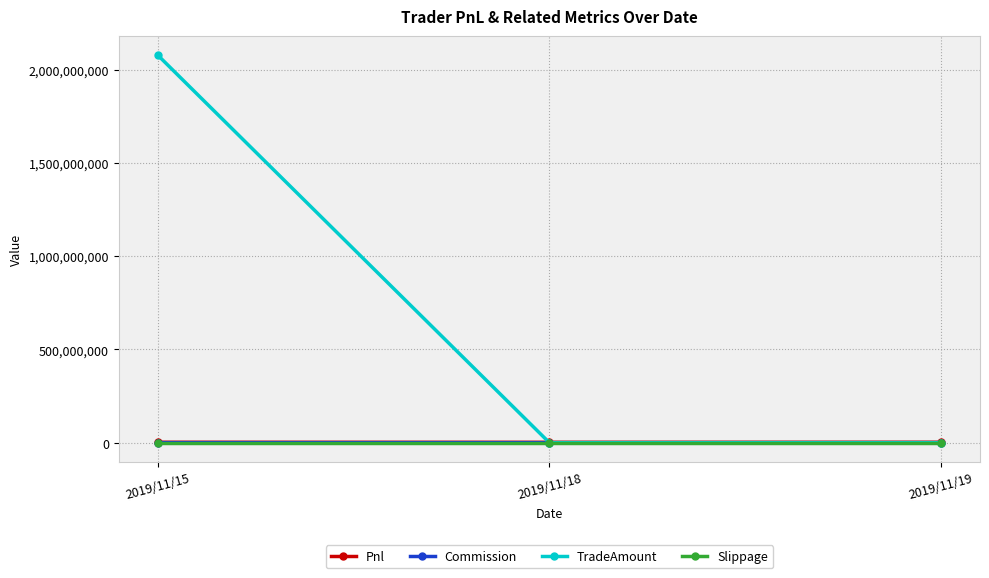

At how many categories does at least one series exceed 224379552?

1